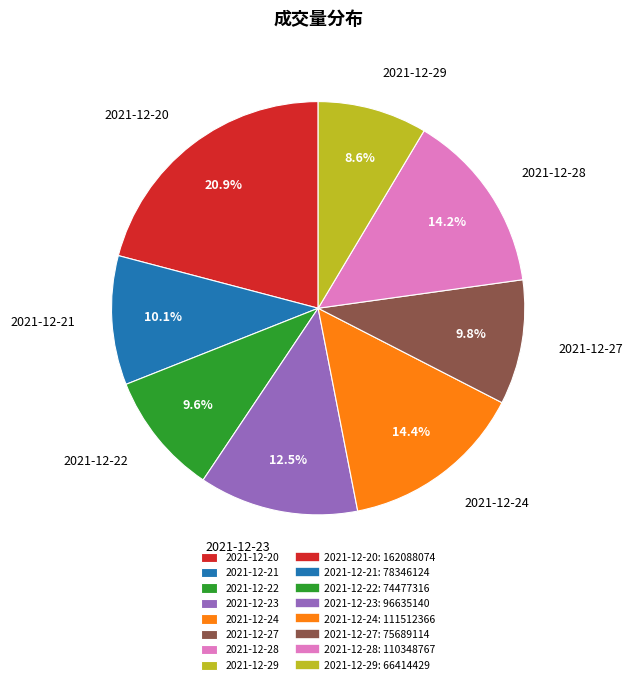

Is 2021-12-23 the majority of the pie?

No